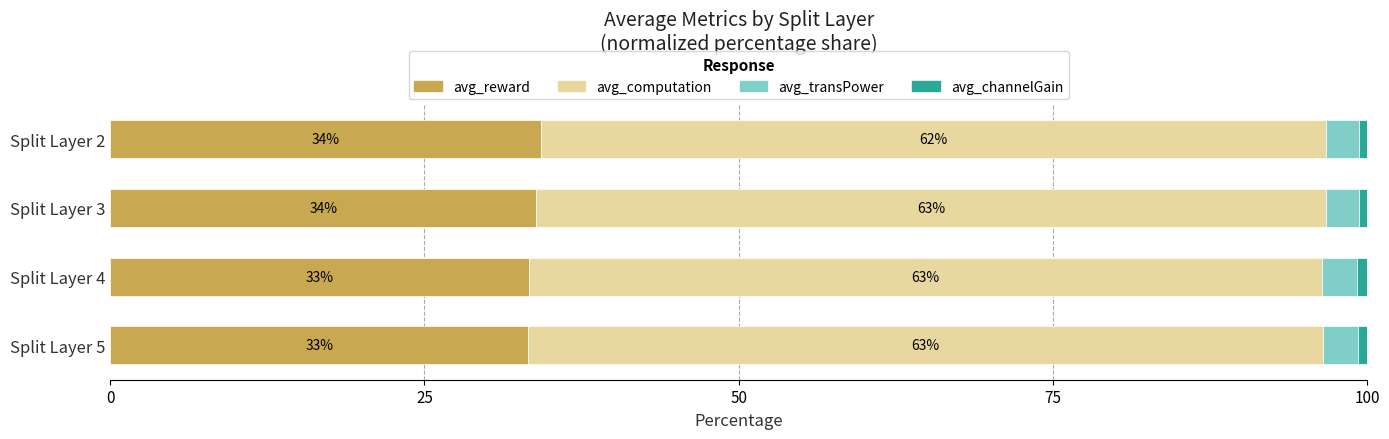

What is the total value across all series at Split Layer 2?

100.0